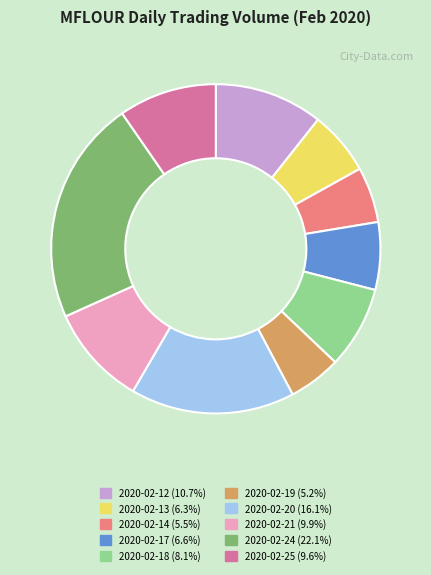

Is 2020-02-17 the majority of the pie?

No